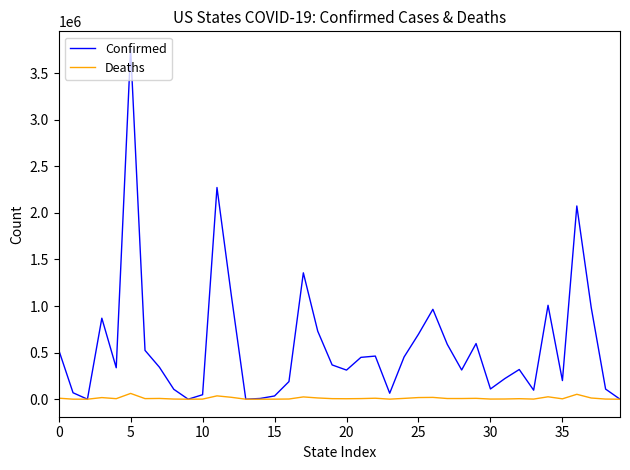

List the series in order of their peak value, lowest first.

Deaths, Confirmed